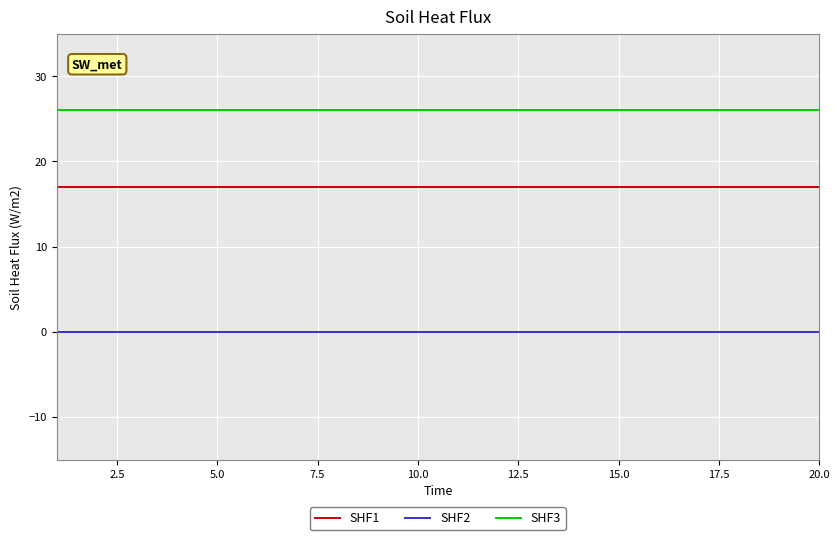

Reading left to right, transcribe all the data shown in this chart.

SHF1: 17	17	17	17	17	17	17	17	17	17	17	17	17	17	17	17	17	17	17	17
SHF2: 0	0	0	0	0	0	0	0	0	0	0	0	0	0	0	0	0	0	0	0
SHF3: 26	26	26	26	26	26	26	26	26	26	26	26	26	26	26	26	26	26	26	26